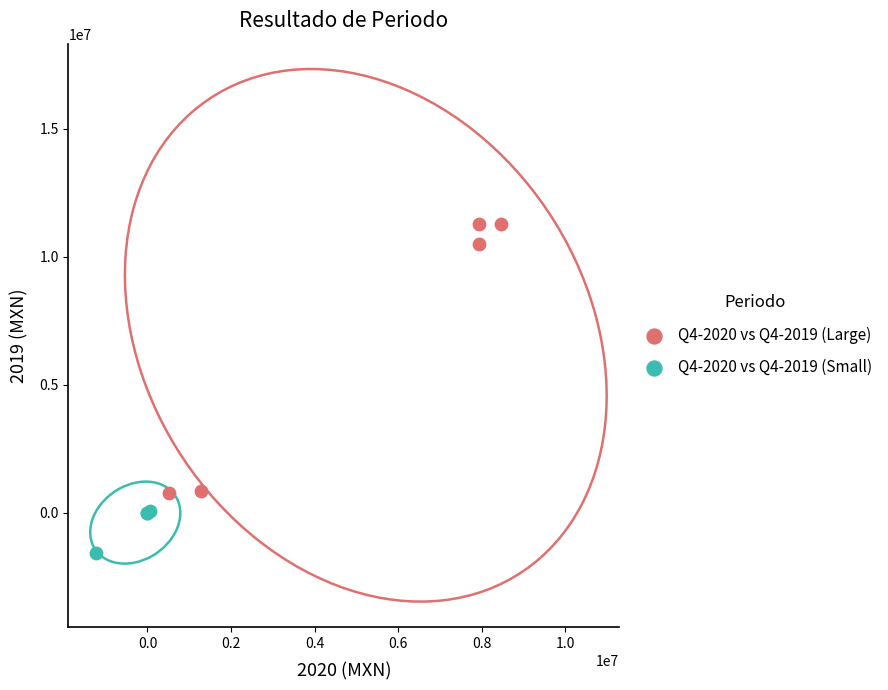

Which series contains the highest Y value?

Q4-2020 vs Q4-2019 (Large)